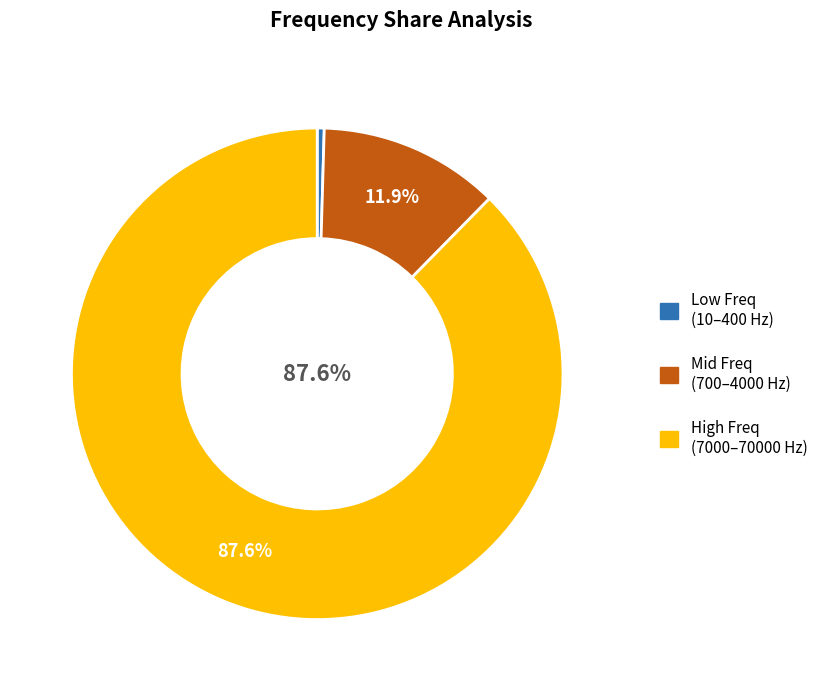

Does any single category account for the majority?

Yes